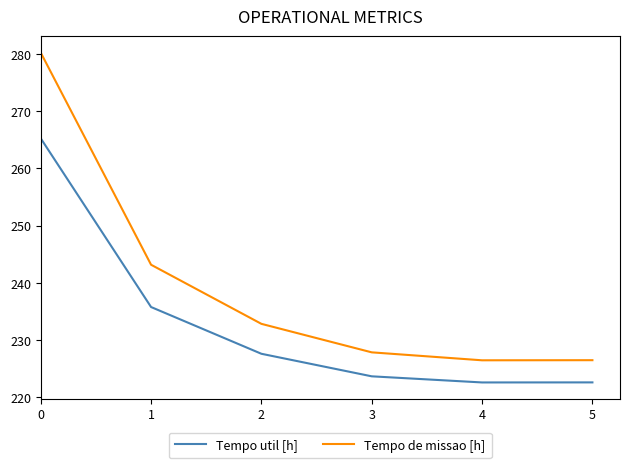

How many lines are shown in the chart?

2